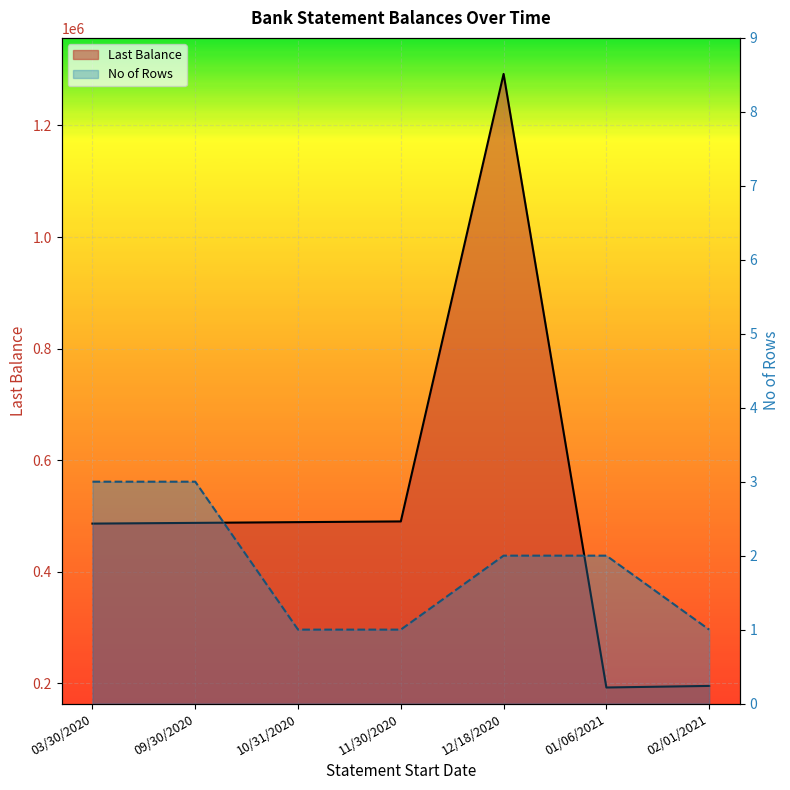

What is the label of the 7th point from the right?

03/30/2020